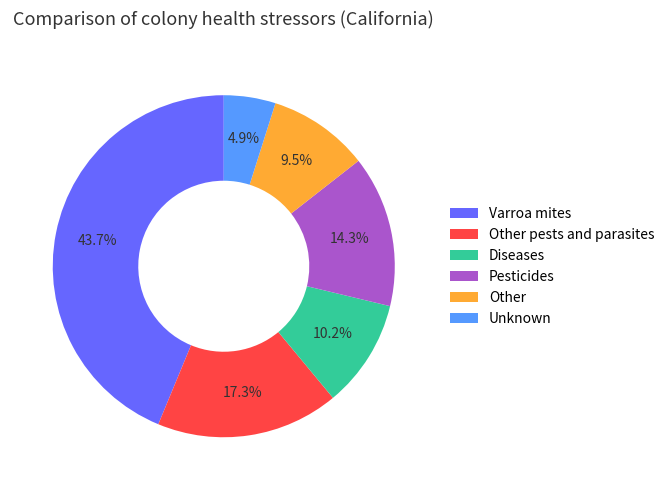

Is the sum of Other pests and parasites and Diseases greater than half?

No